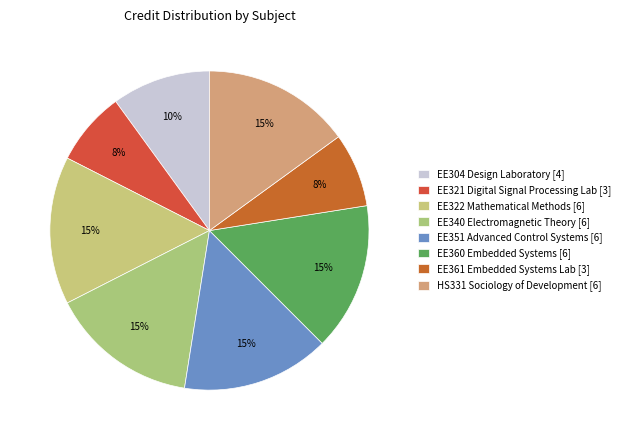

What is the ratio of the value at EE322 to the value at EE361?

2.0